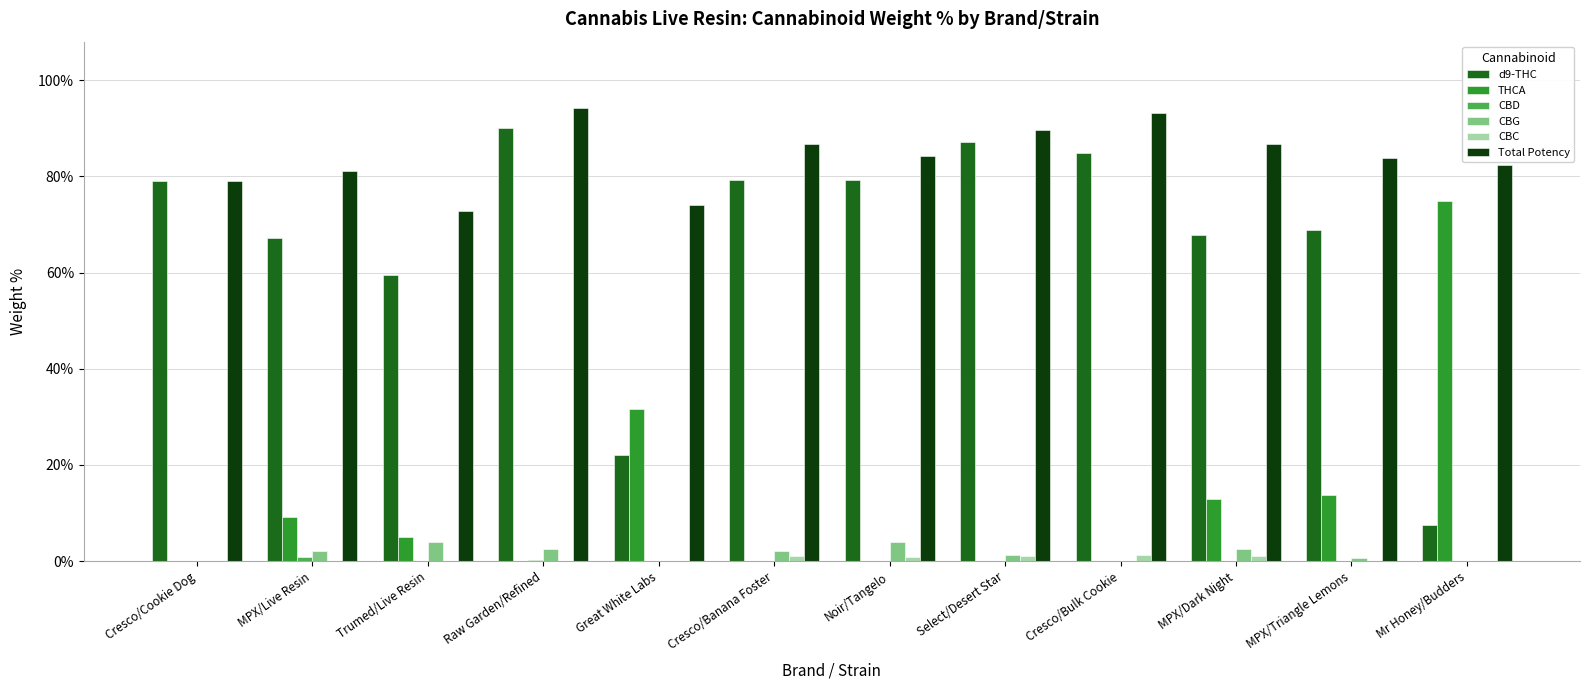

Is it true that CBG equals 0.0 at Great White Labs?

False